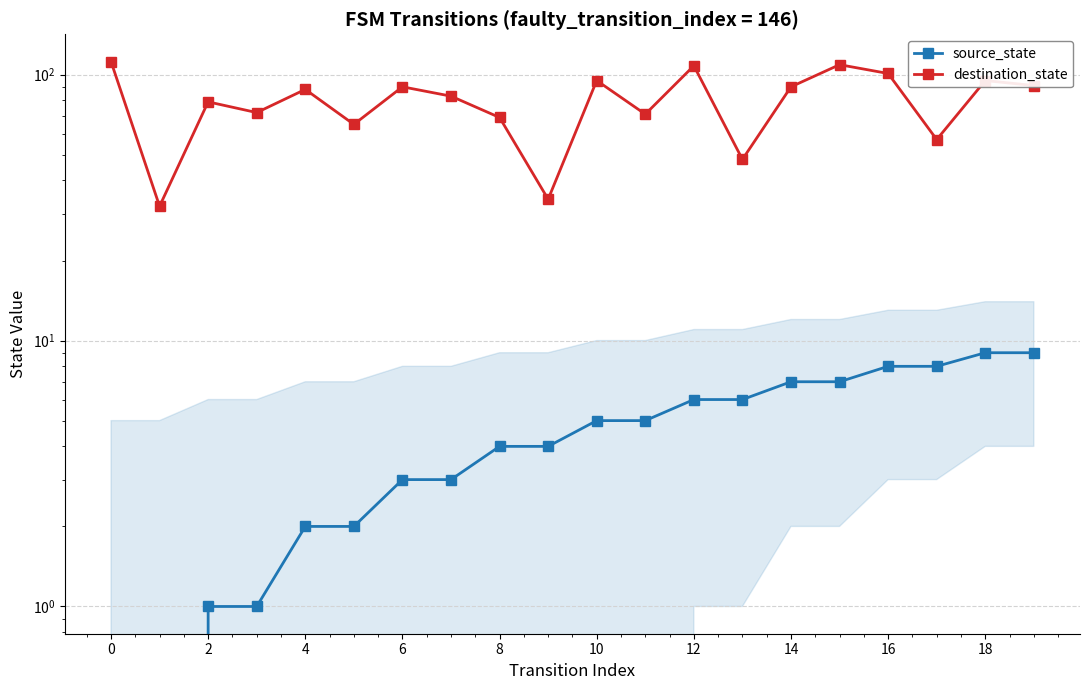

The destination_state series shows 146 at 6. True or false?

False